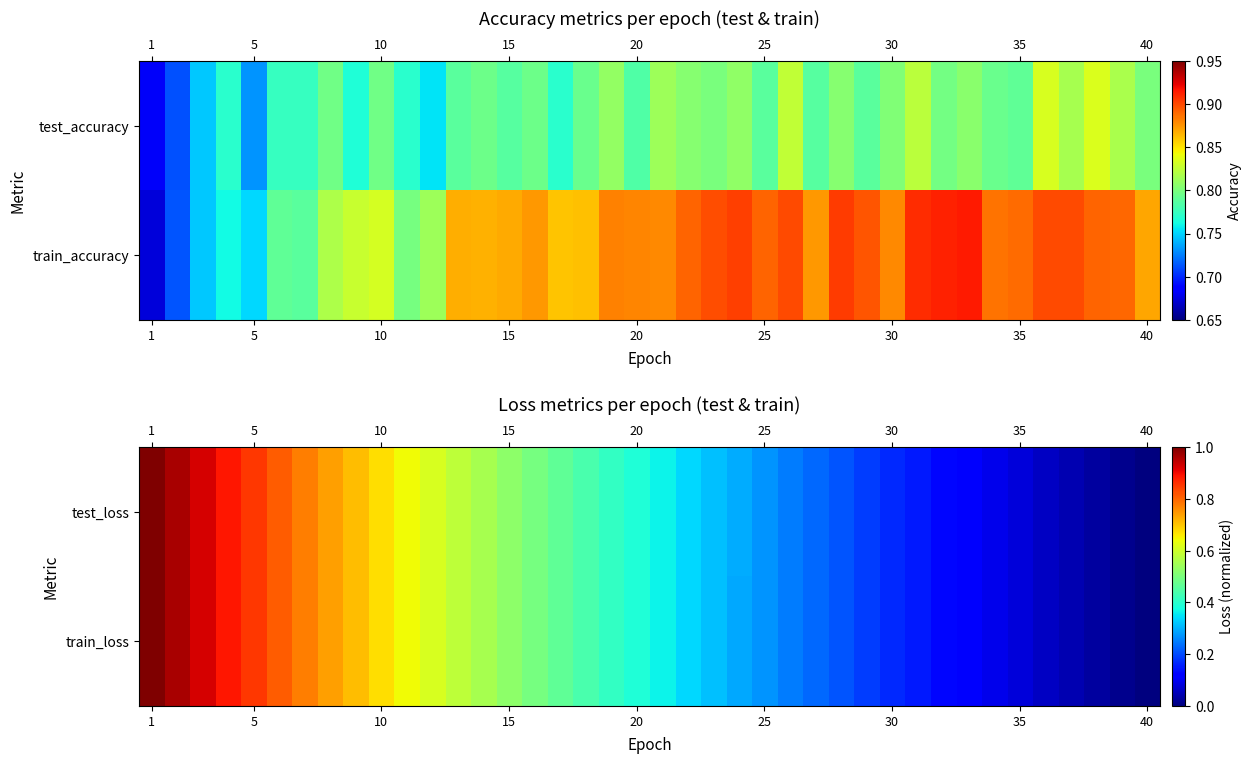

What is the sum of all test_loss values?

16.8